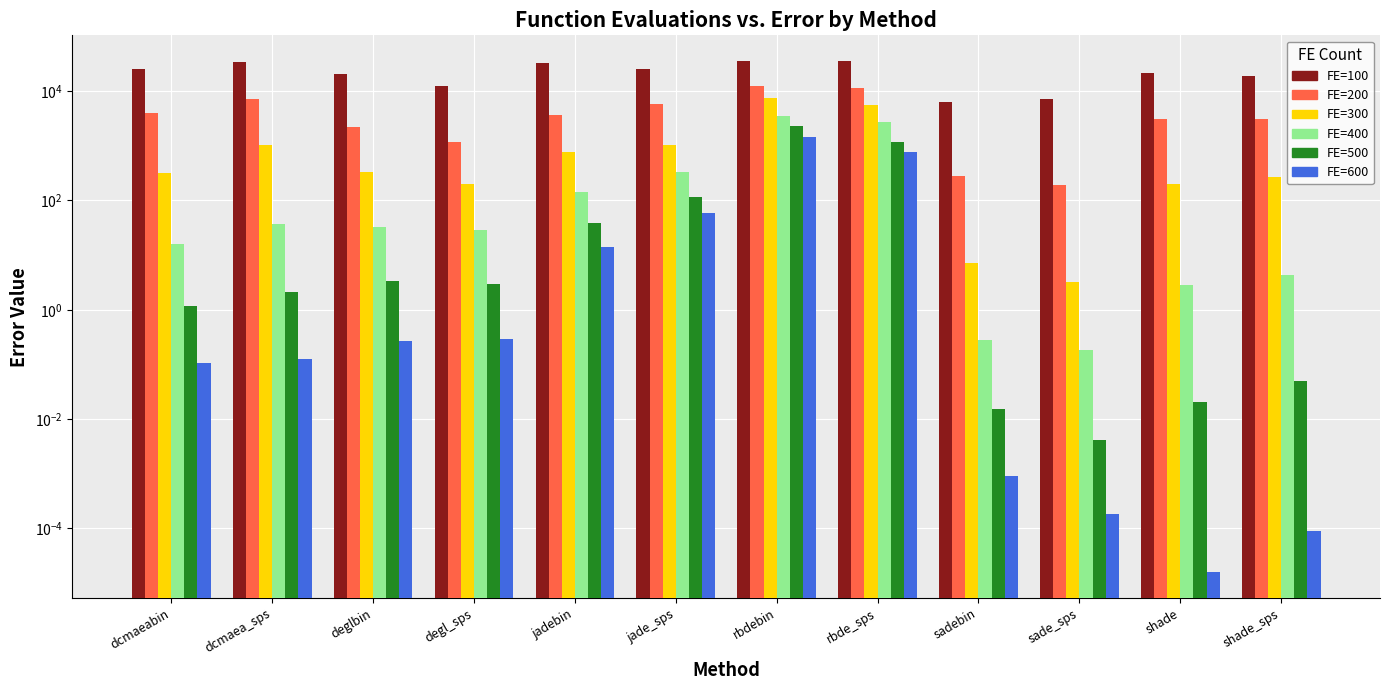

What is the value of the FE=400 bar at the 12th from the left?

4.4